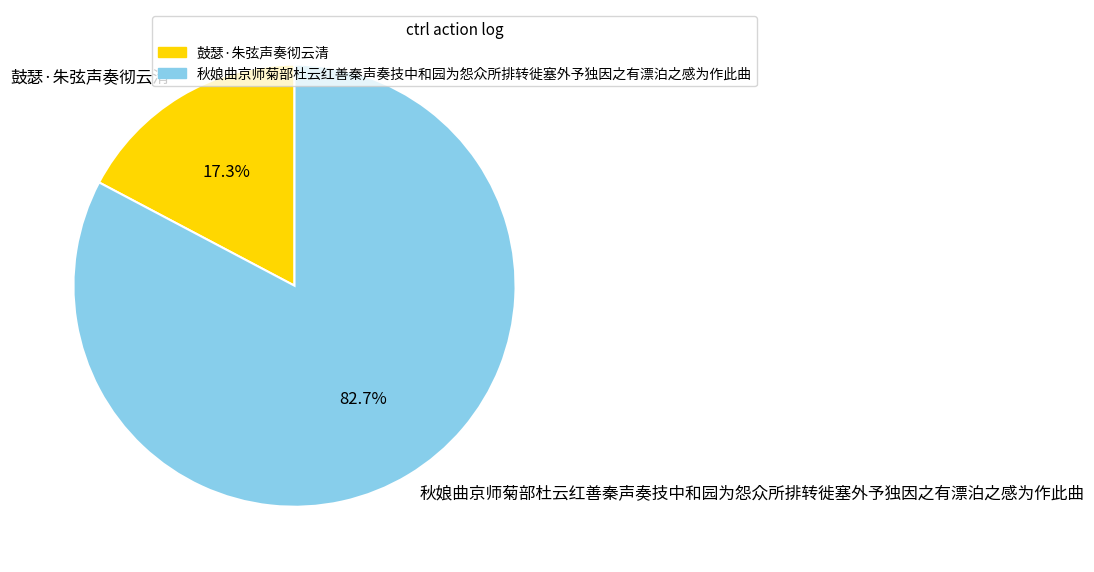

Which slice is the largest?

秋娘曲京师菊部杜云红善秦声奏技中和园为怨众所排转徙塞外予独因之有漂泊之感为作此曲